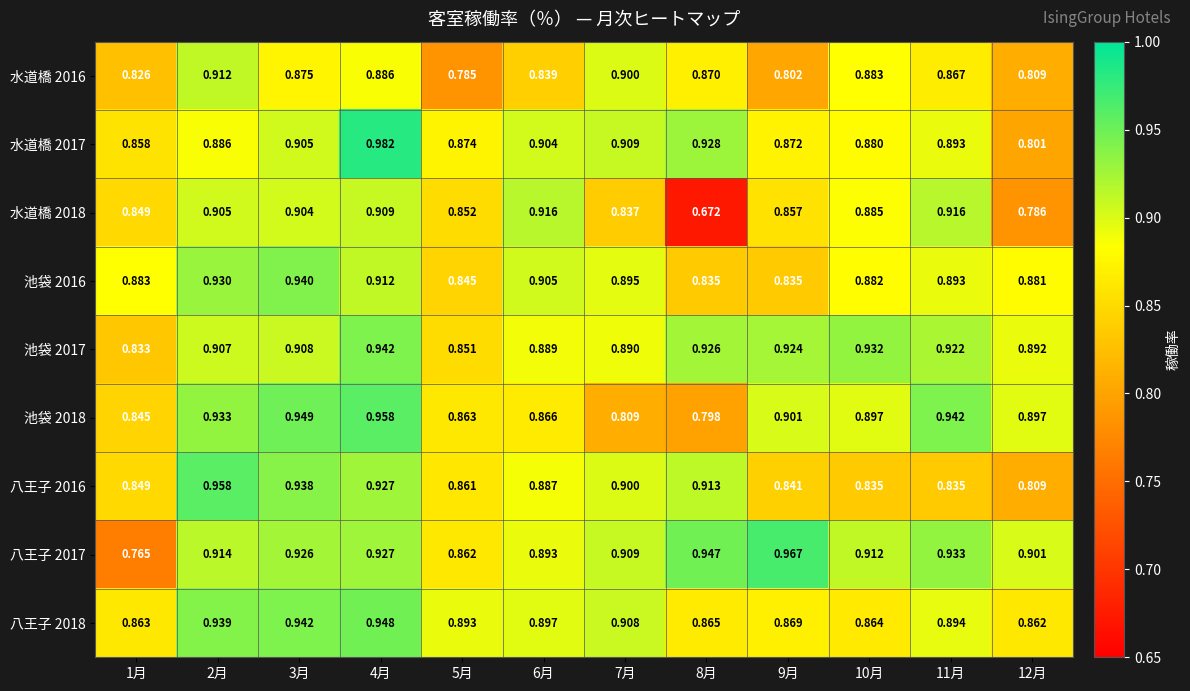

Is the value of 水道橋 2016 at 7月 greater than the value of 八王子 2017 at 11月?

No